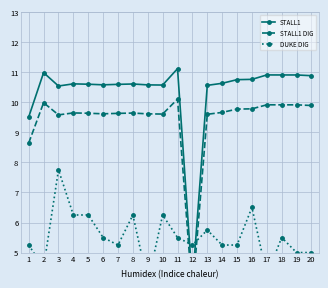

Does the chart display data point markers on the line(s)?

Yes